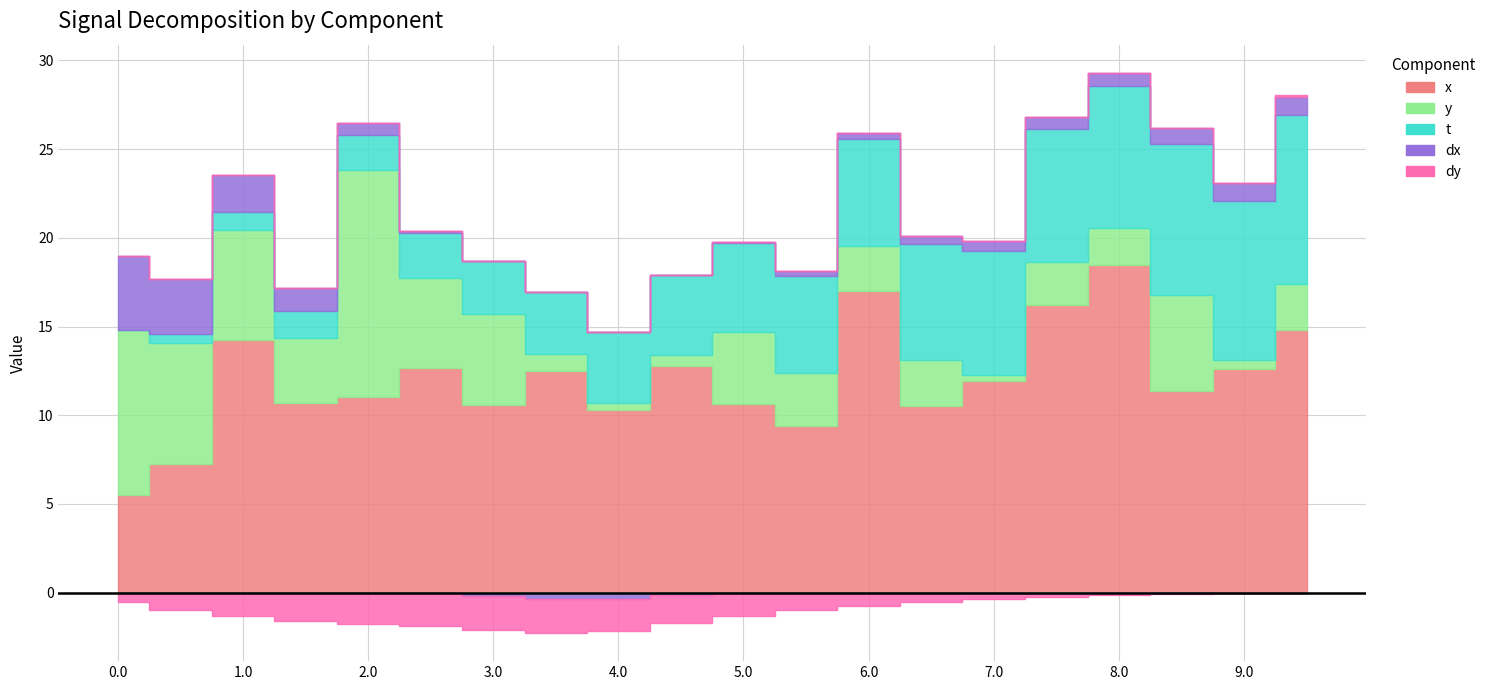

Is the value of dy at 7.0 greater than the value of y at 0.5?

No